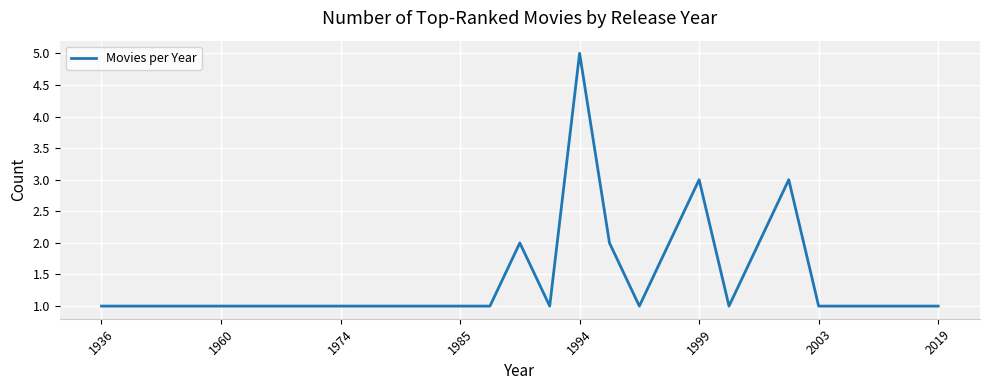

What is the difference between the maximum and minimum values?

4